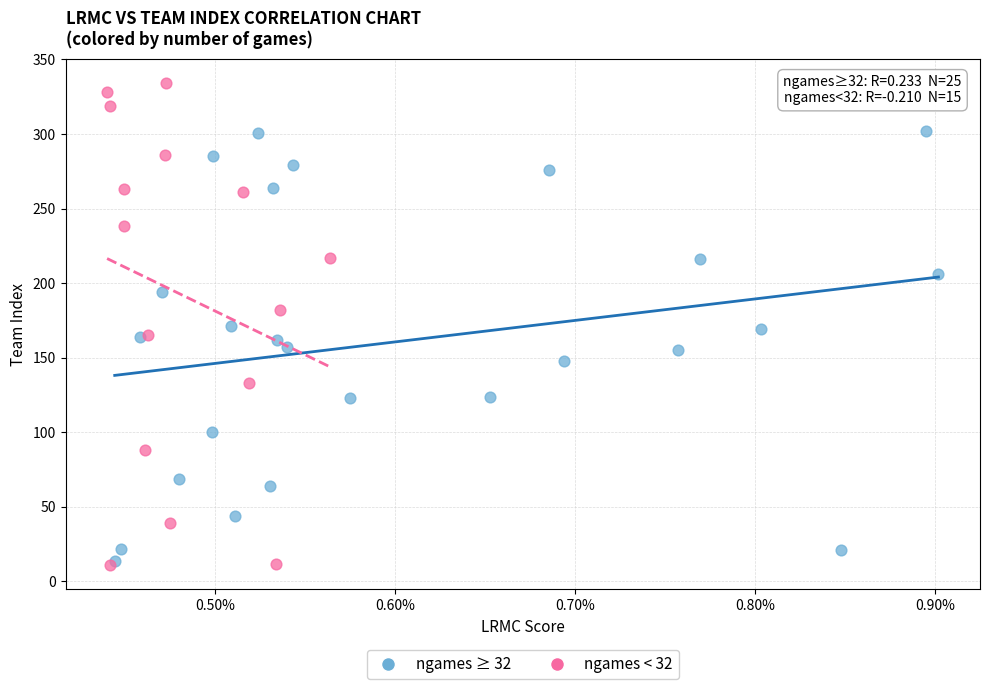

Which series contains the highest Y value?

ngames < 32